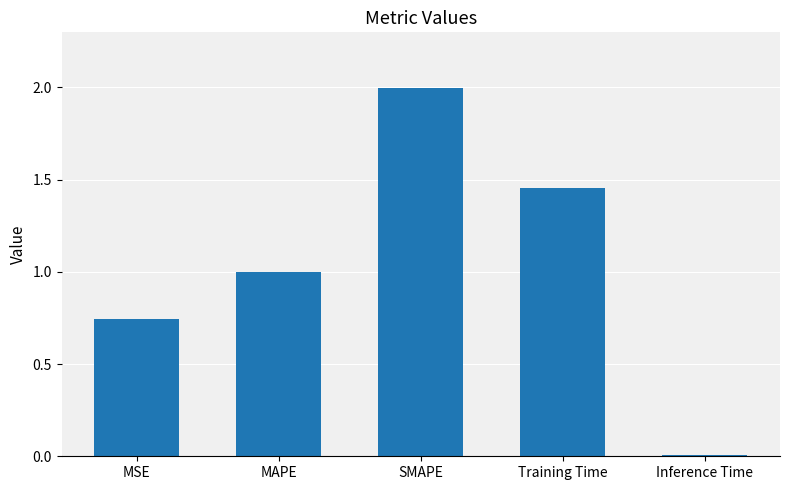

What is the average value?

1.0